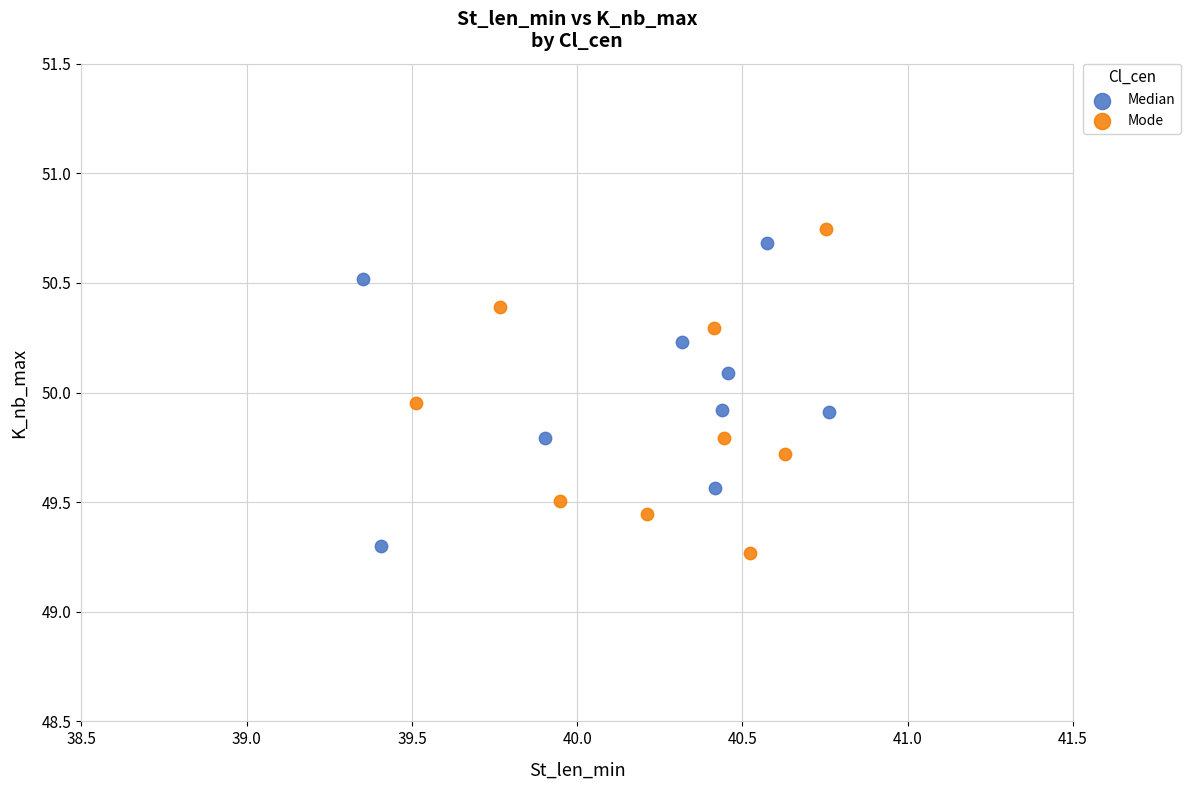

Which series reaches the minimum Y coordinate?

Mode